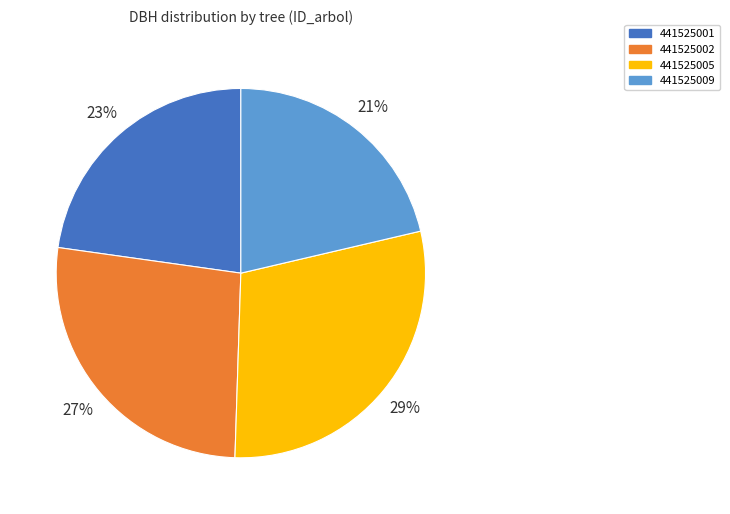

Between 441525001 and 441525009, which is larger?

441525001